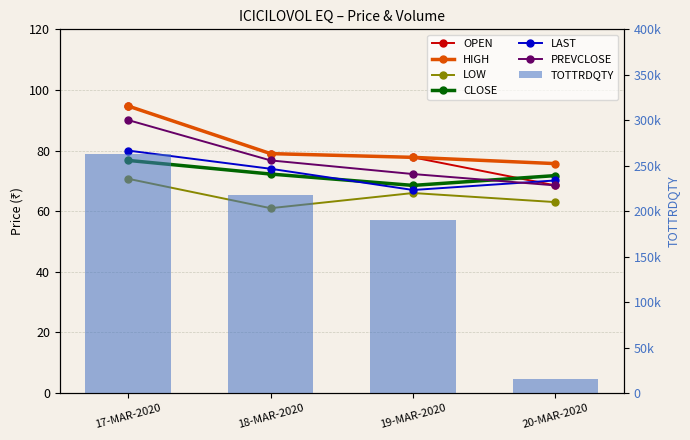

Reading left to right, what are all the values shown in this chart?

OPEN: 17-MAR-2020=94.7	18-MAR-2020=79.0	19-MAR-2020=77.8	20-MAR-2020=68.5
HIGH: 17-MAR-2020=94.7	18-MAR-2020=79.0	19-MAR-2020=77.8	20-MAR-2020=75.7
LOW: 17-MAR-2020=70.7	18-MAR-2020=61.0	19-MAR-2020=66.0	20-MAR-2020=63.0
CLOSE: 17-MAR-2020=76.8	18-MAR-2020=72.3	19-MAR-2020=68.5	20-MAR-2020=71.8
LAST: 17-MAR-2020=80.0	18-MAR-2020=74.0	19-MAR-2020=67.0	20-MAR-2020=70.2
PREVCLOSE: 17-MAR-2020=90.1	18-MAR-2020=76.8	19-MAR-2020=72.3	20-MAR-2020=68.5